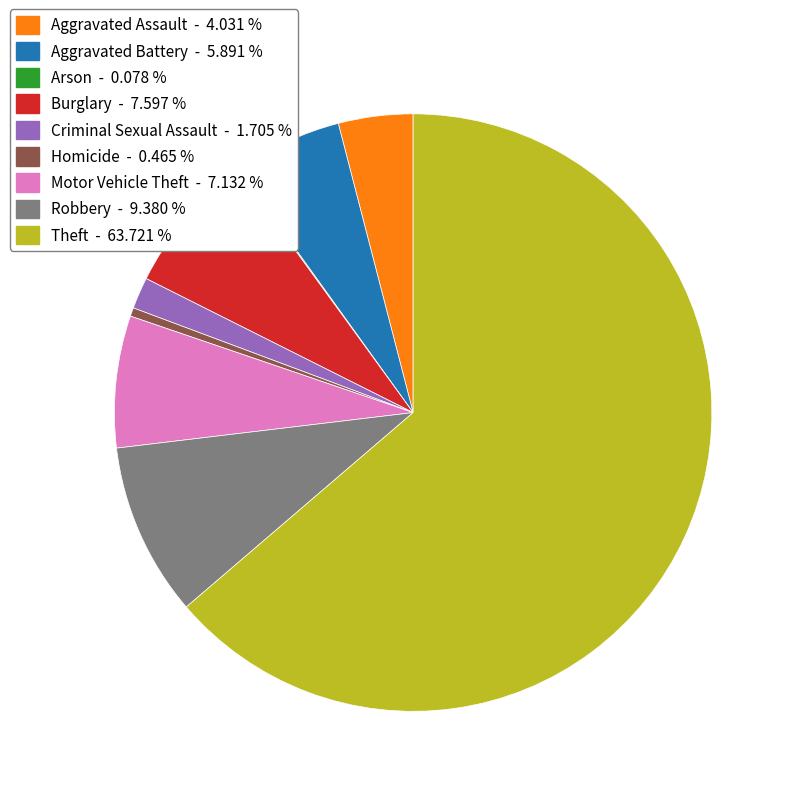

Does any single category account for the majority?

Yes